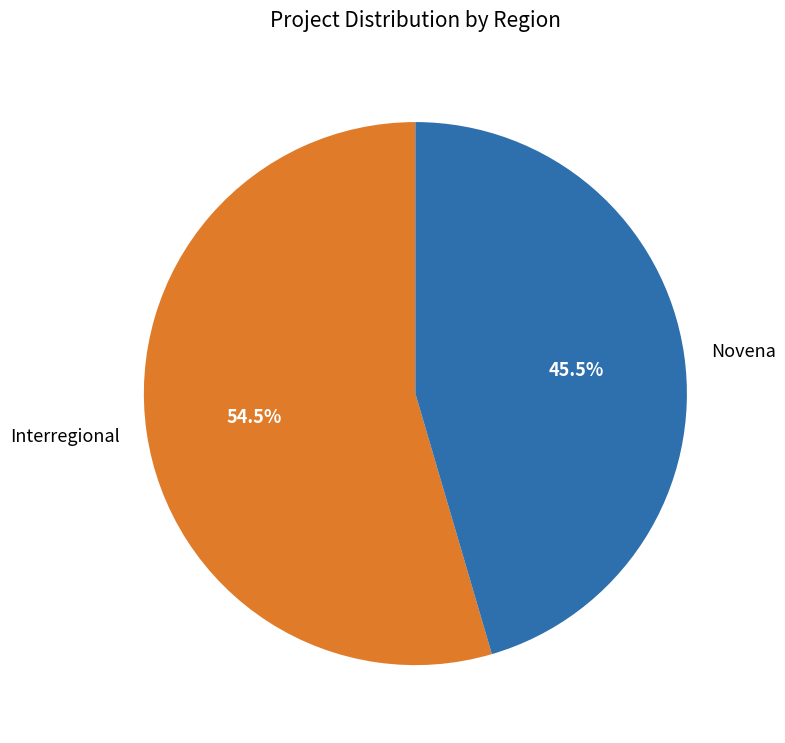

What is the smallest slice in the pie chart?

Novena